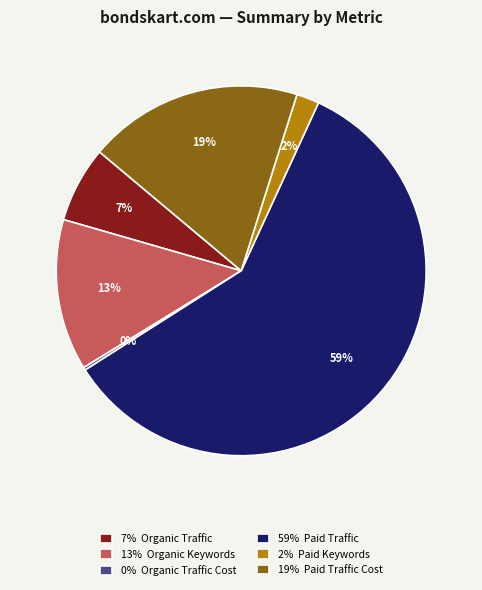

Which slice is the largest?

59% Paid Traffic